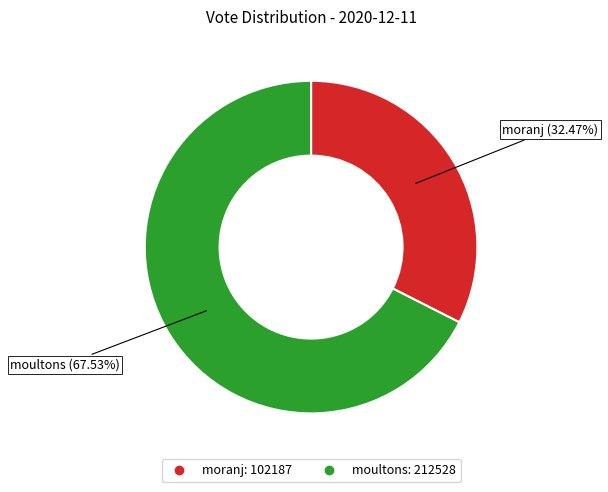

What is the smallest slice in the pie chart?

moranj